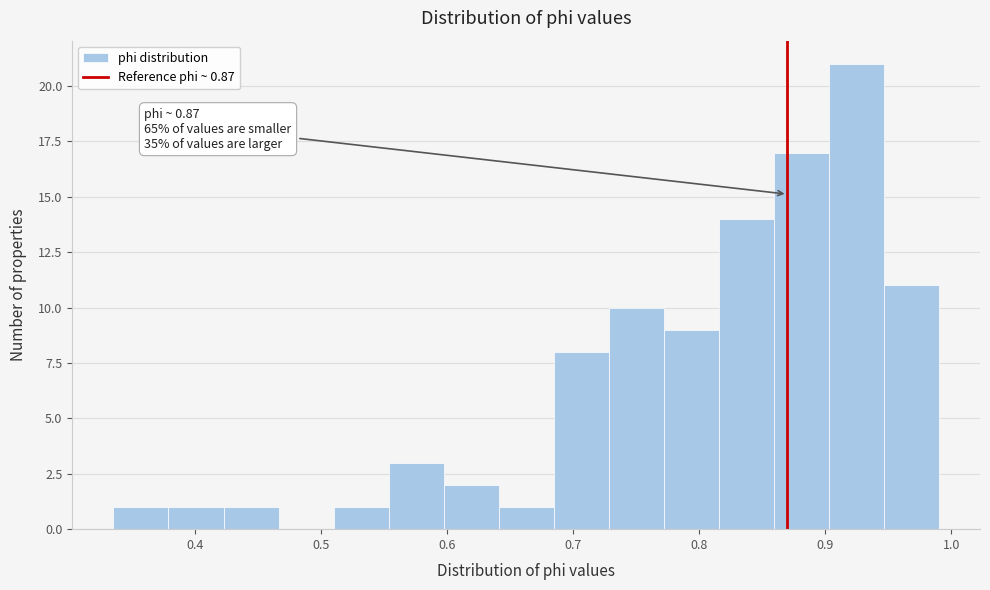

Which range on the x-axis has the tallest bar?

0.90 to 0.95